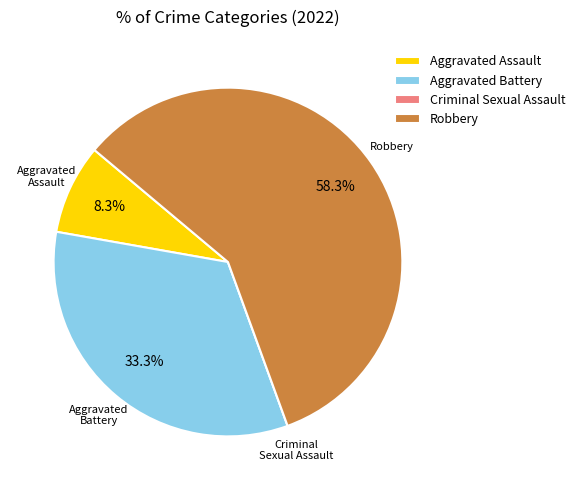

Between Robbery and Aggravated Battery, which is larger?

Robbery